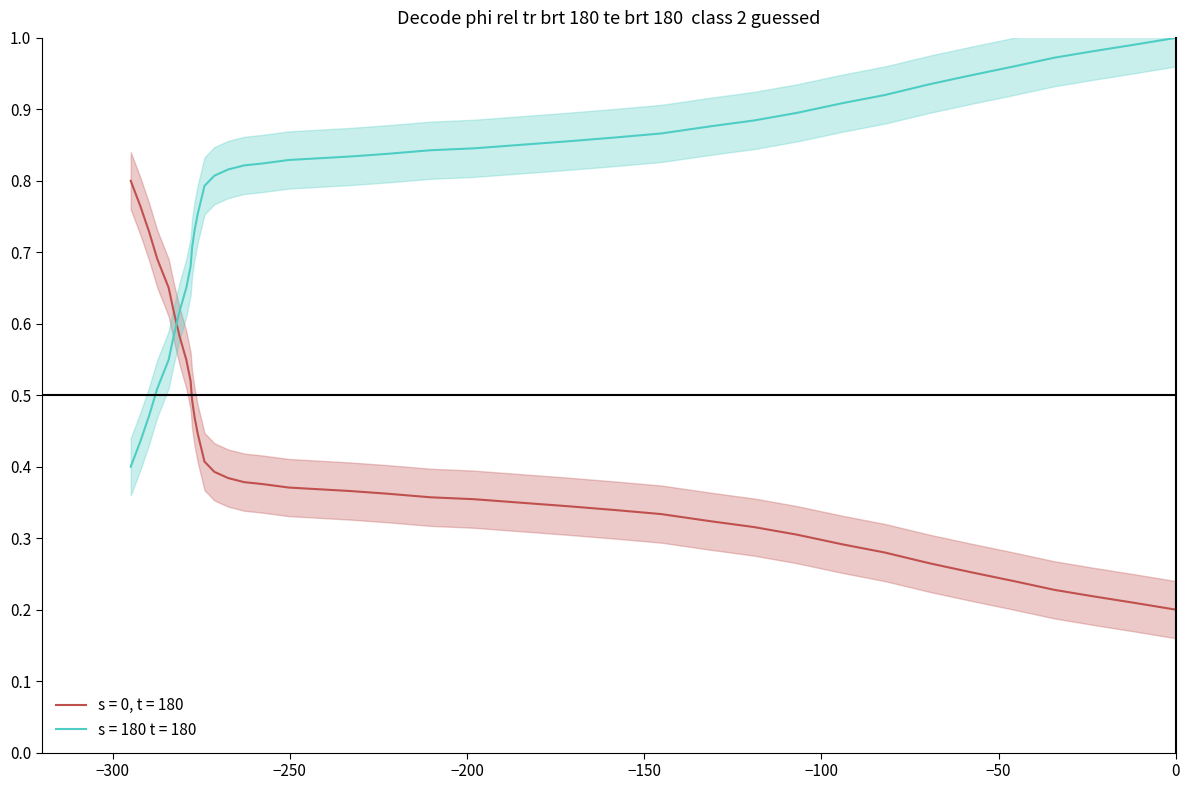

The value at 14 is 0.1. True or false?

False